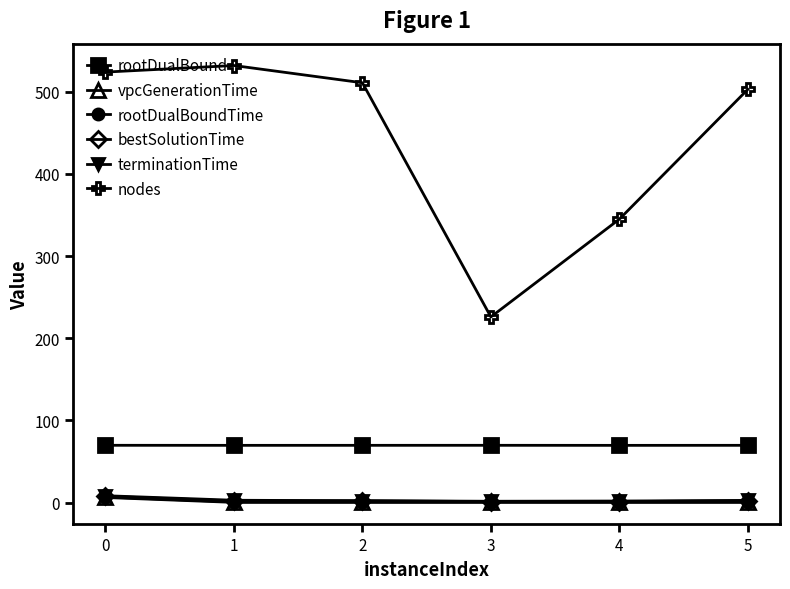

What are all the series names shown in the legend?

rootDualBound, vpcGenerationTime, rootDualBoundTime, bestSolutionTime, terminationTime, nodes